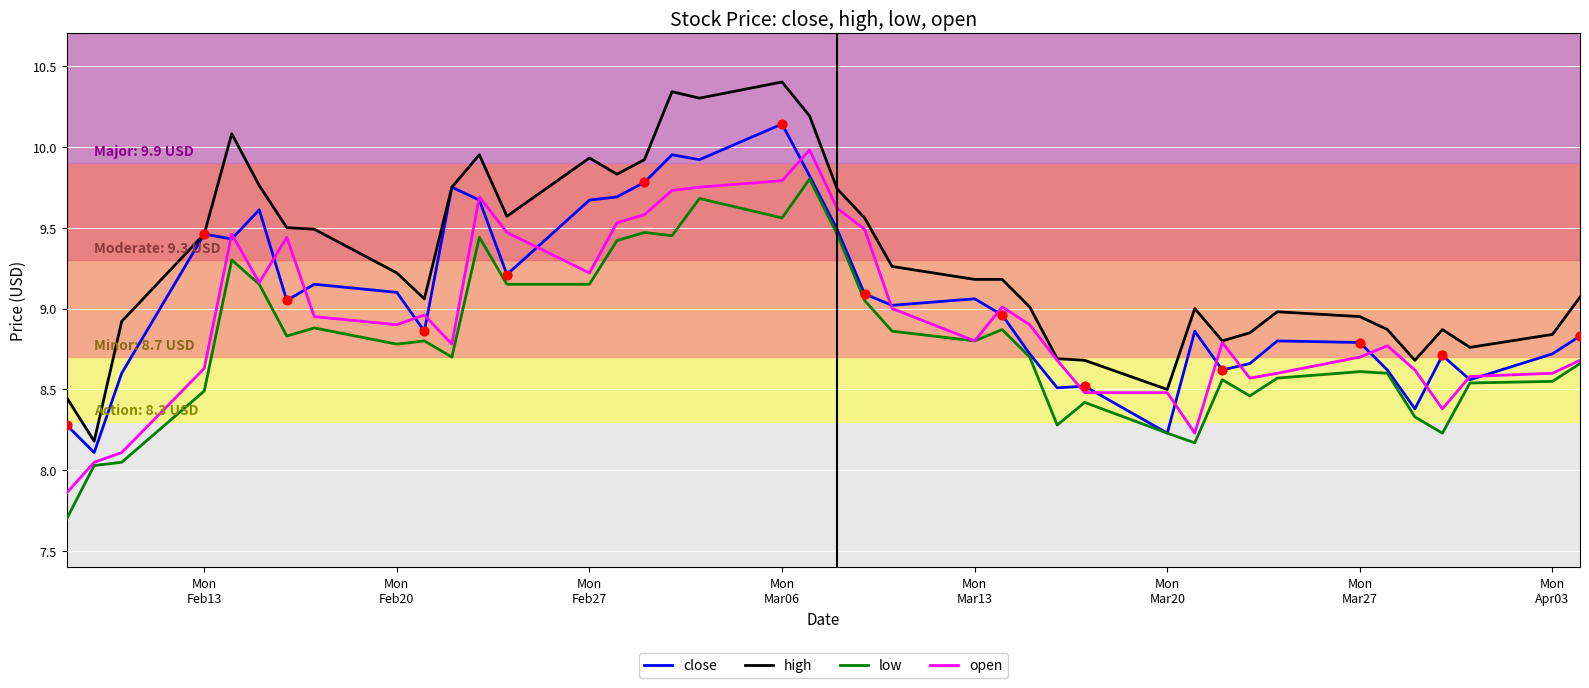

What are all the series names shown in the legend?

close, high, low, open